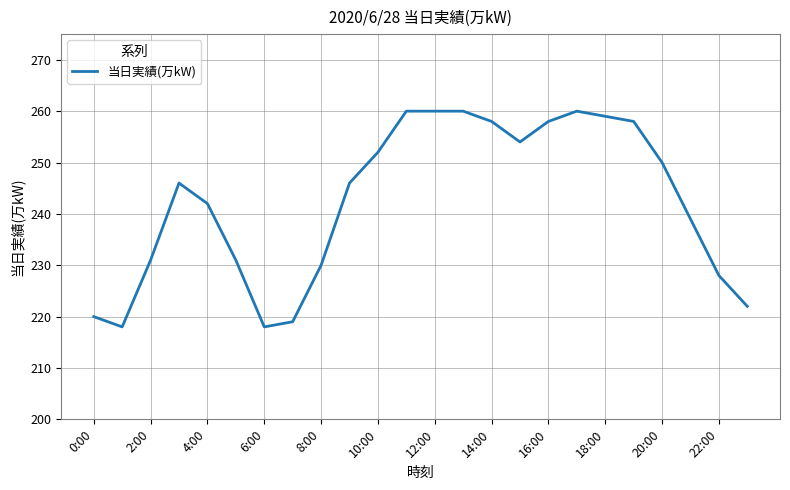

What is the maximum value shown in the chart?

260